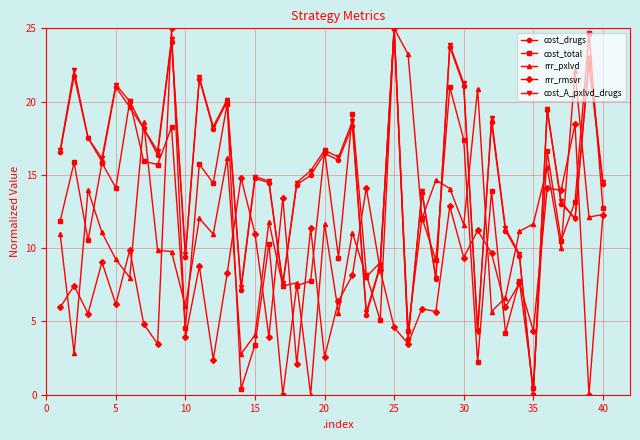

At how many categories does at least one series exceed 17?

19